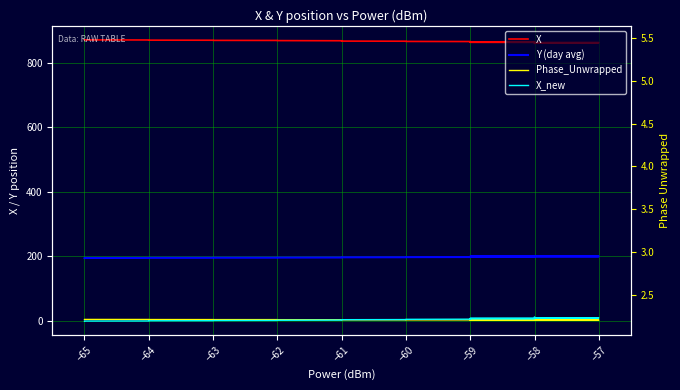

True or false: Phase_Unwrapped and Y (day avg) cross at least once.

False